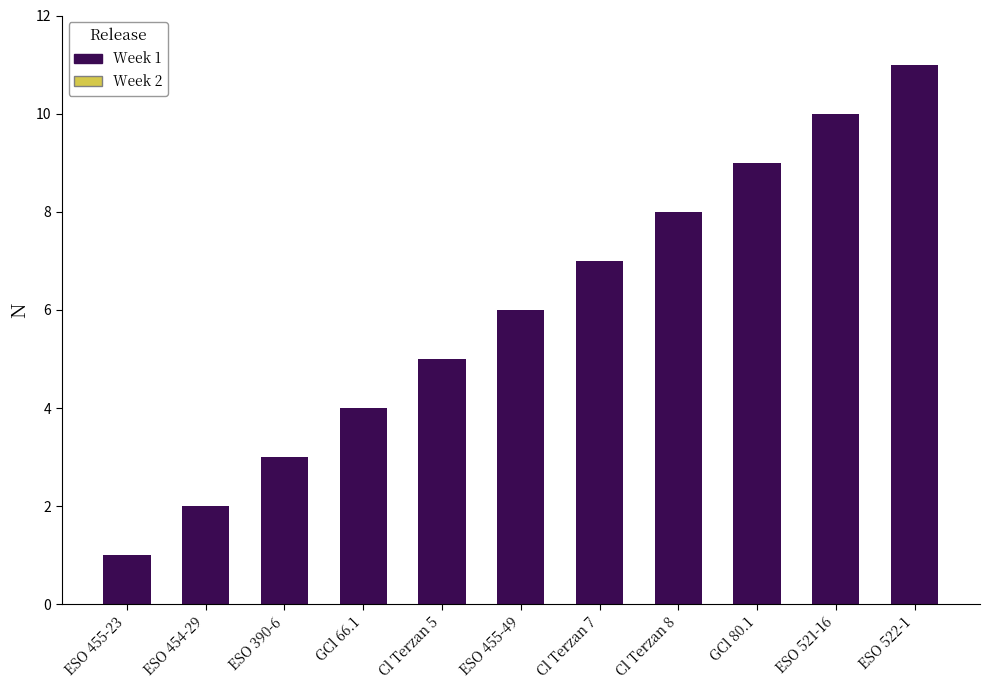

True or false: the data shows 1 at ESO 455-23.

True